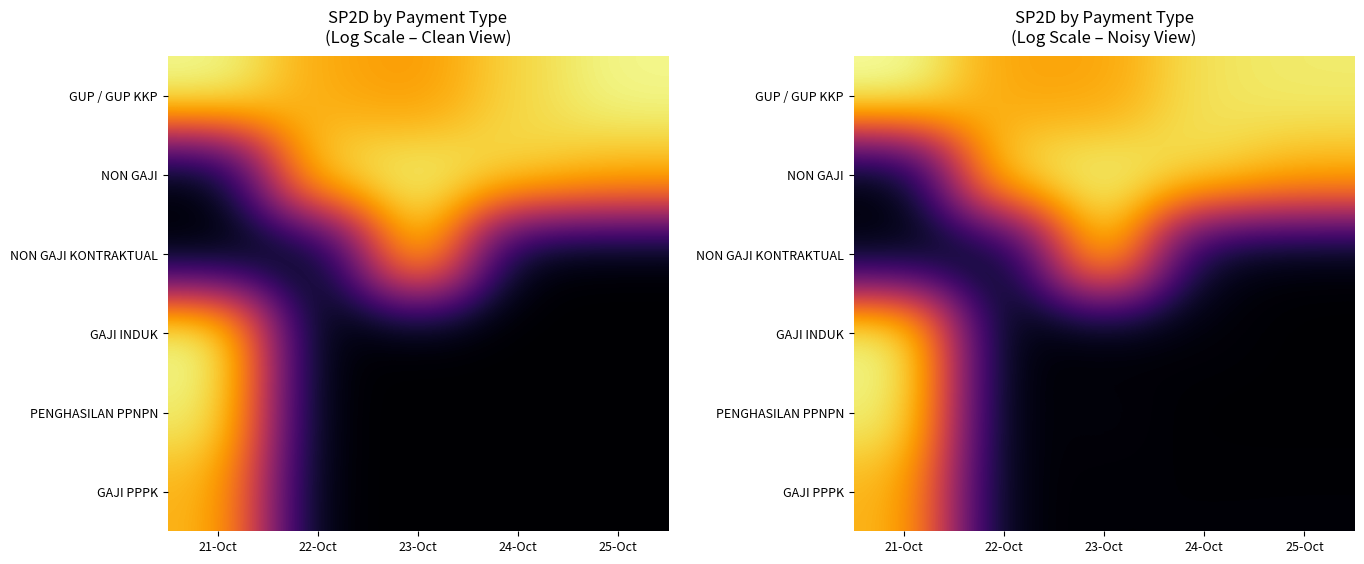

True or false: GAJI PPPK has a value of 0.3 at 22-Oct.

False